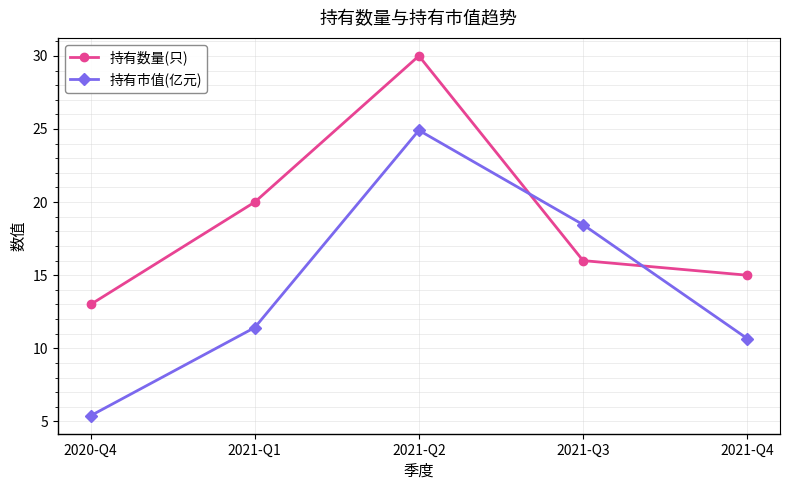

At which category is the sum across all series the highest?

2021-Q2